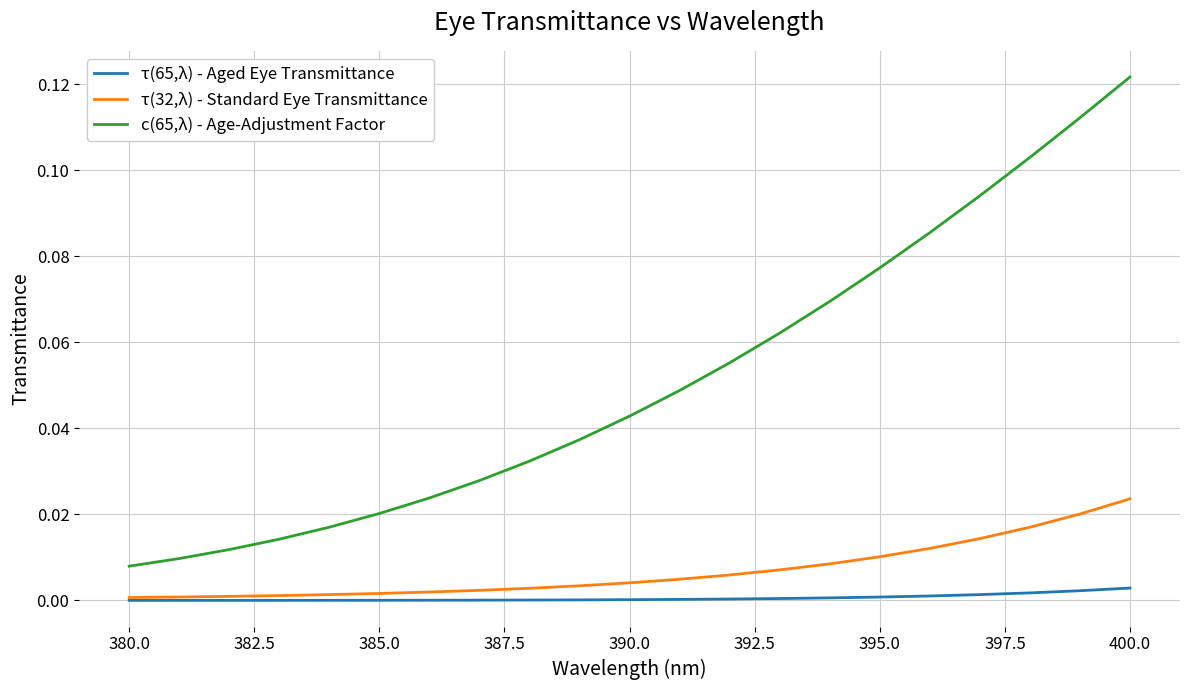

Which series has the largest range (max minus min)?

c(65,λ) - Age-Adjustment Factor